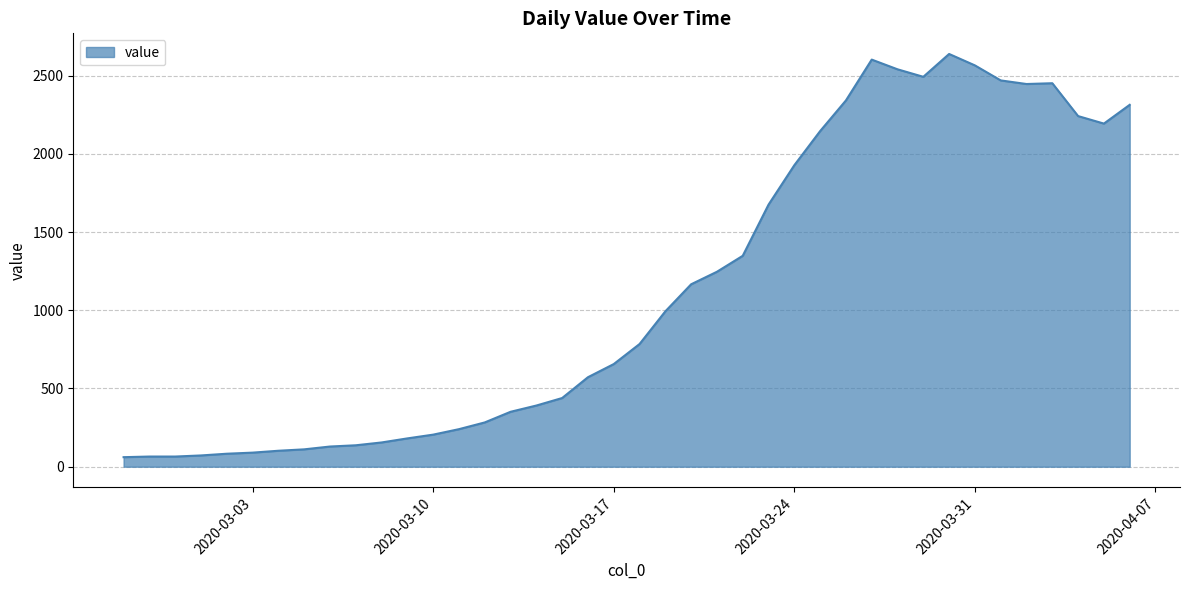

What is the minimum value shown in the chart?

61